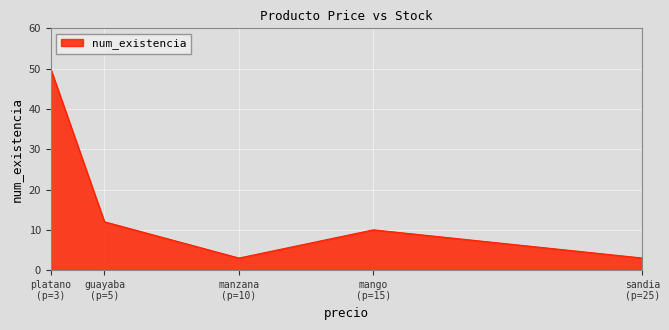

Reading left to right, list all the values displayed in this chart.

50	12	3	10	3